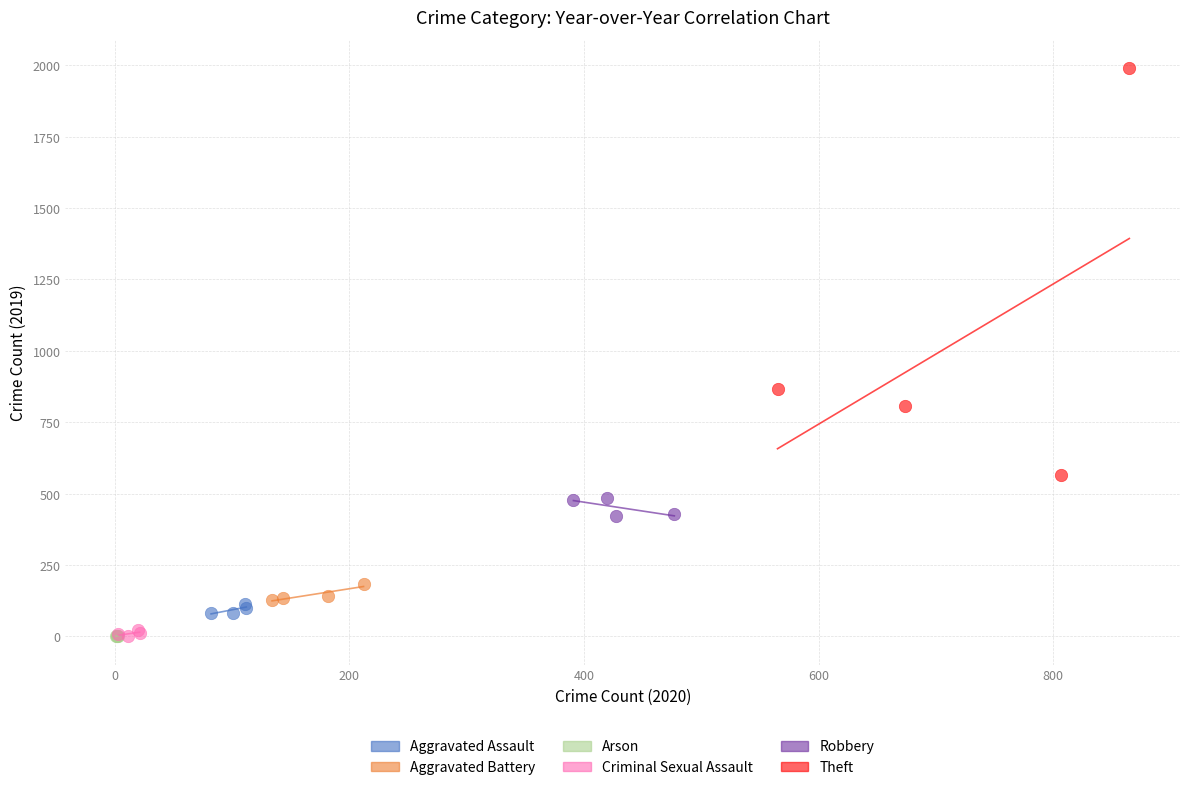

Which series has the largest Y range (max minus min)?

Theft